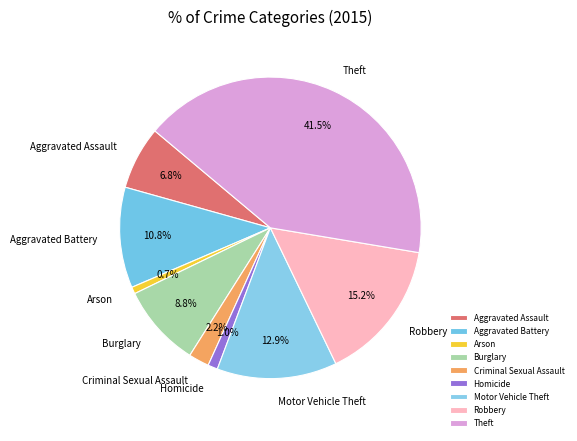

The Criminal Sexual Assault slice represents 13% of the pie. True or false?

False